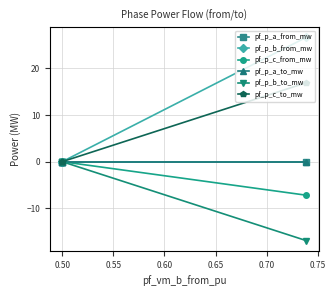

What is the difference between the maximum and minimum values in the pf_p_b_to_mw series?

16.9